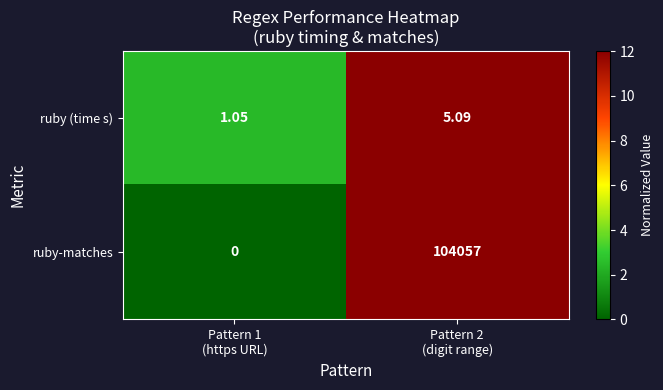

Which series has the largest total across all categories?

ruby-matches